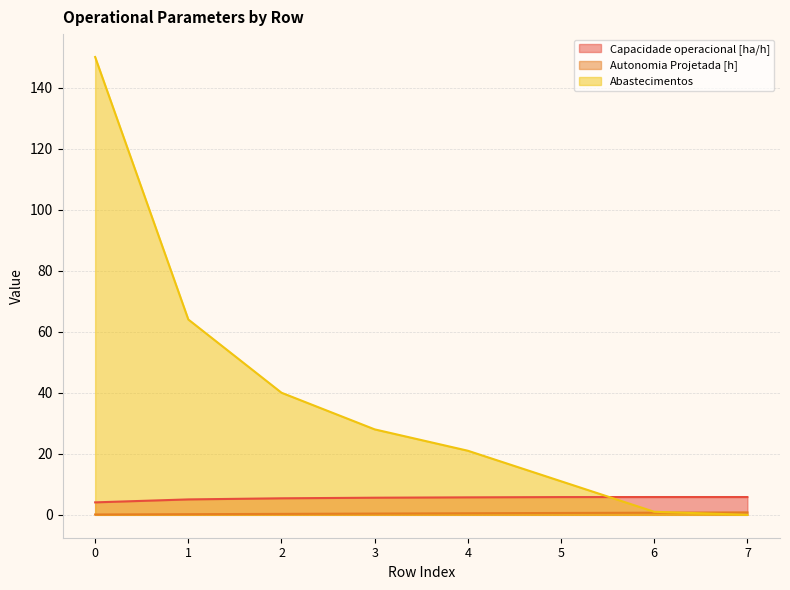

At 4, list the series in order from largest to smallest.

Abastecimentos, Capacidade operacional [ha/h], Autonomia Projetada [h]